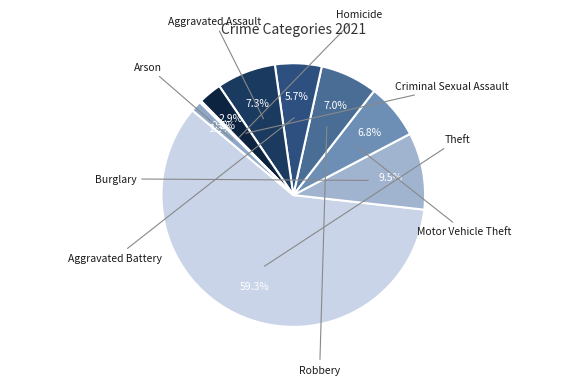

Does Theft represent more than half of the total?

Yes